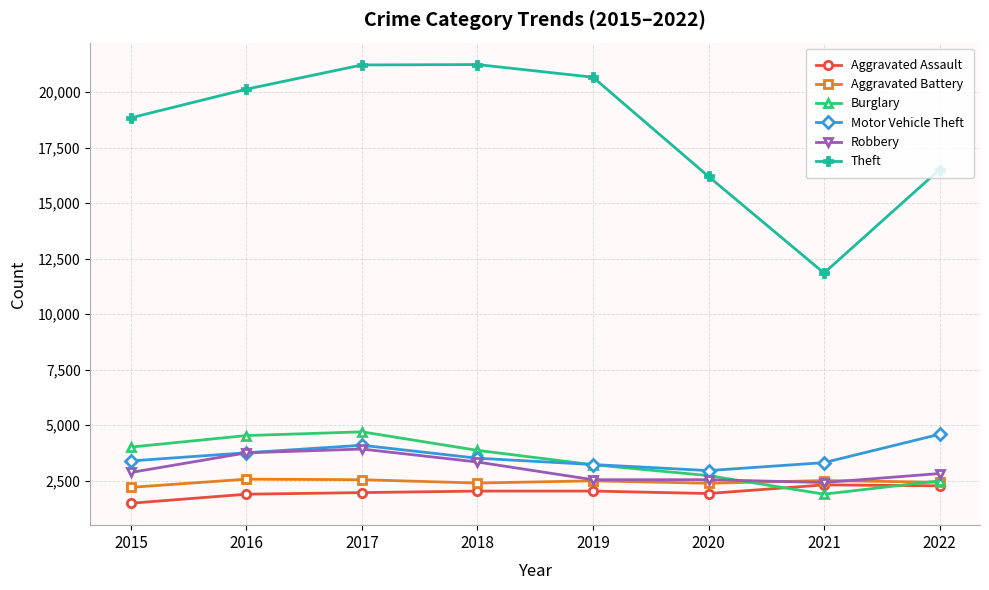

How many lines are shown in the chart?

6